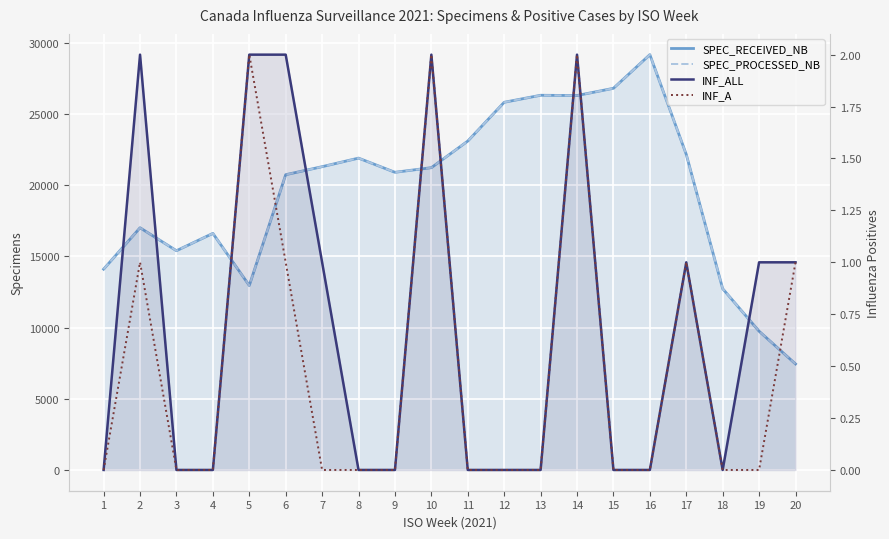

The INF_A series shows 2 at 5. True or false?

True